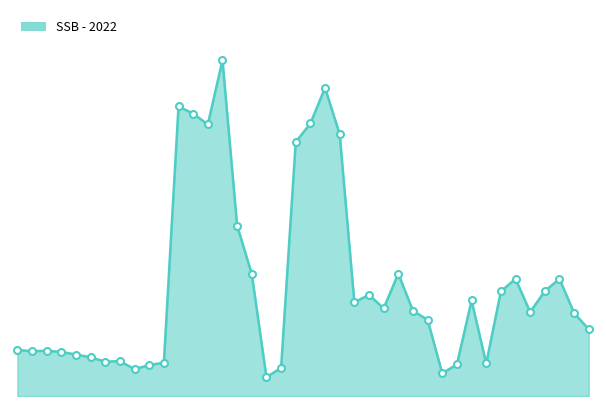

Does the chart display data point markers on the line(s)?

Yes